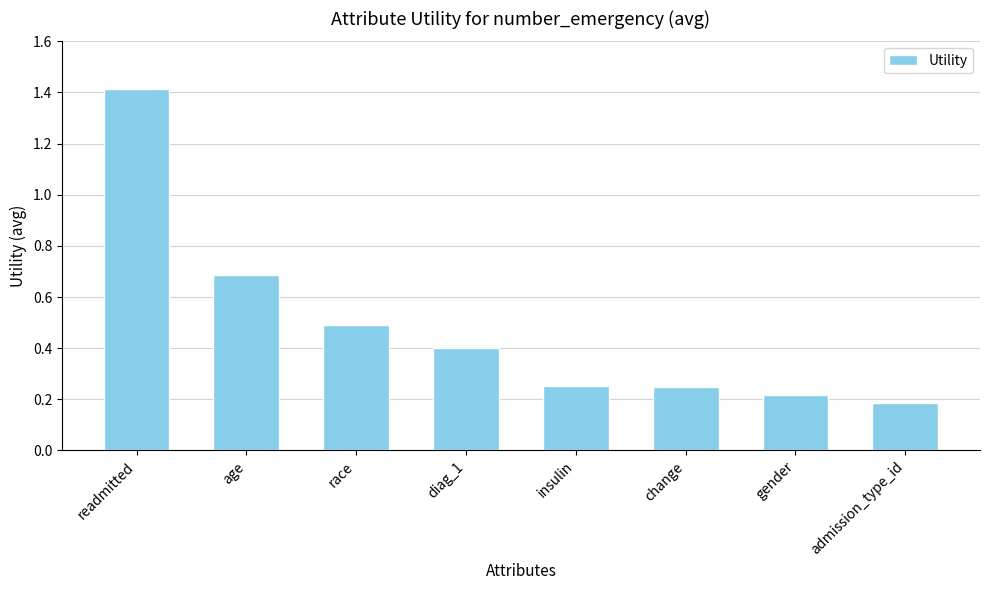

The chart shows a value of 0.3 at race. True or false?

False